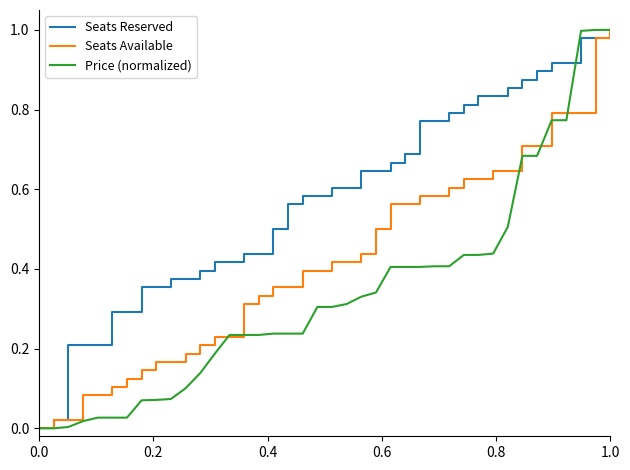

What is the sum of all Seats Available values?

16.9